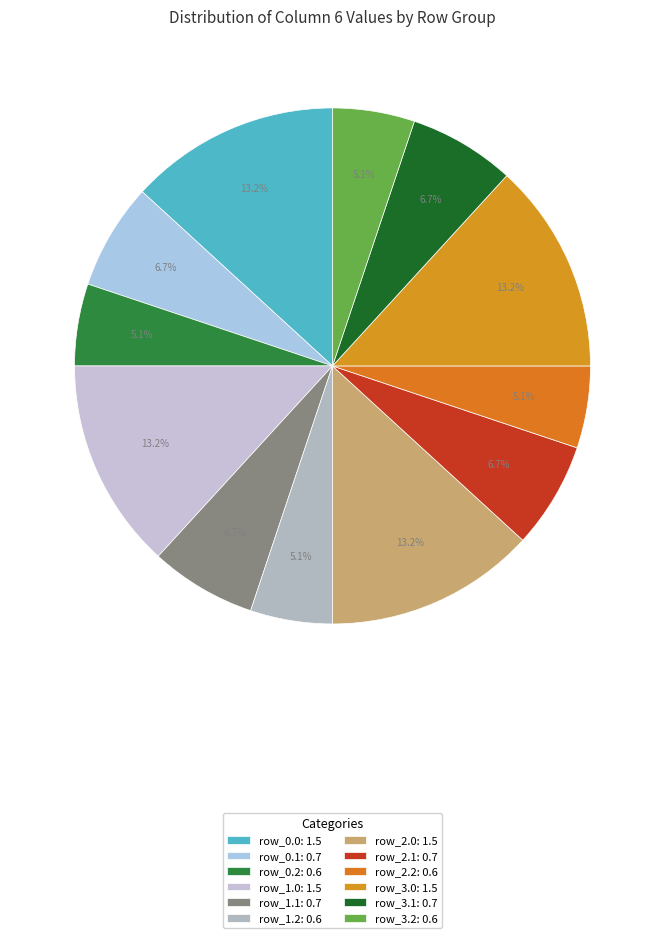

What portion of the pie excludes row_0.1?

93.3%